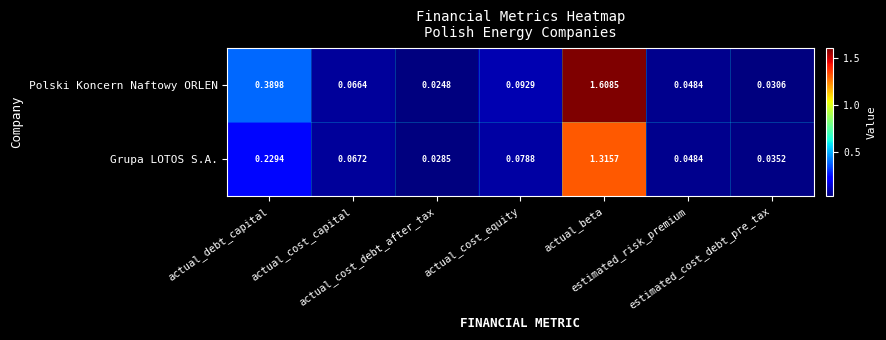

List the series in order of their peak value, highest first.

Polski Koncern Naftowy ORLEN, Grupa LOTOS S.A.